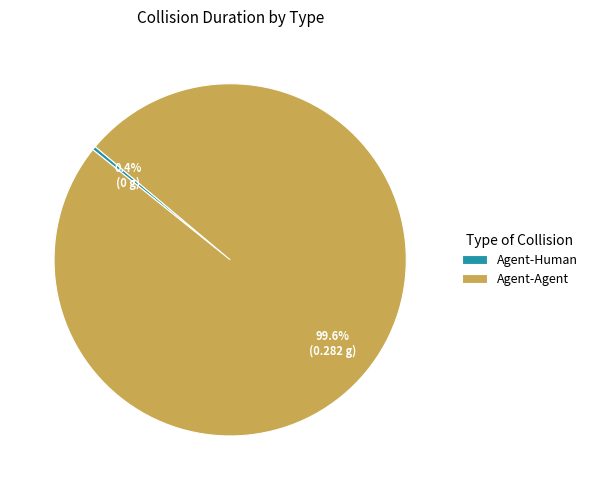

Is it true that Agent-Human is 0% of the pie?

True